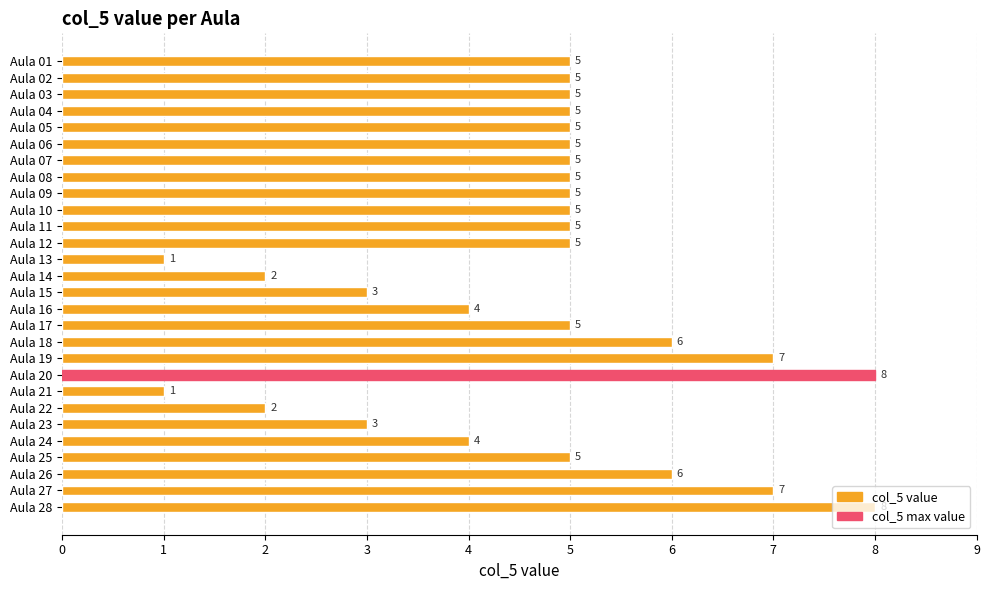

Are the bars horizontal?

Yes